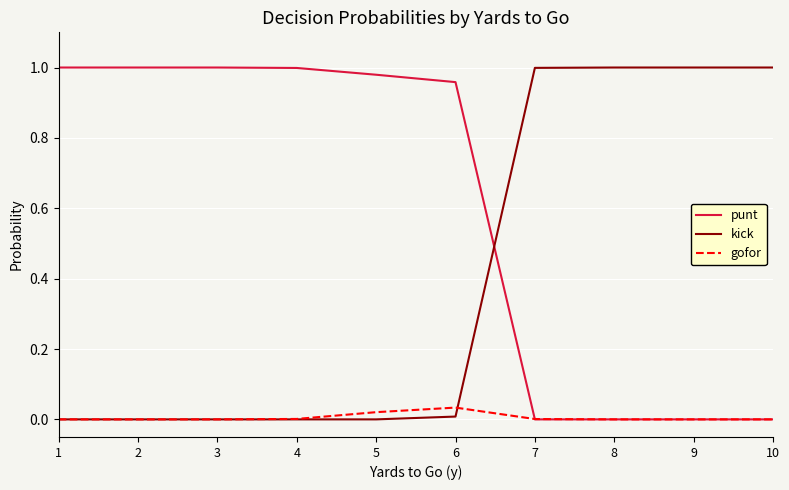

Rank the series by their average value, from highest to lowest.

punt, kick, gofor